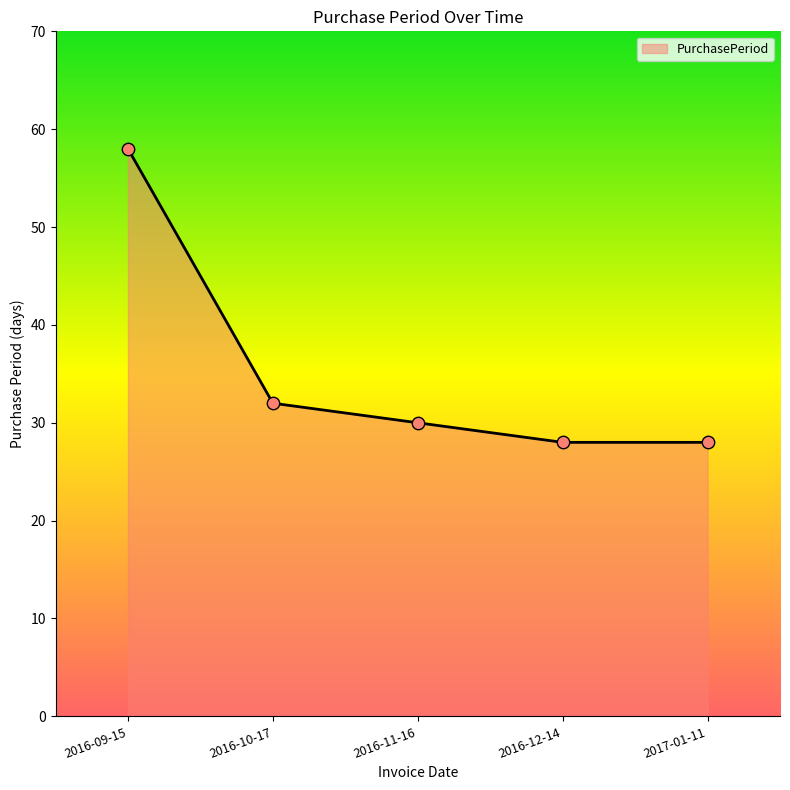

Which has a higher value, 2016-10-17 or 2017-01-11?

2016-10-17